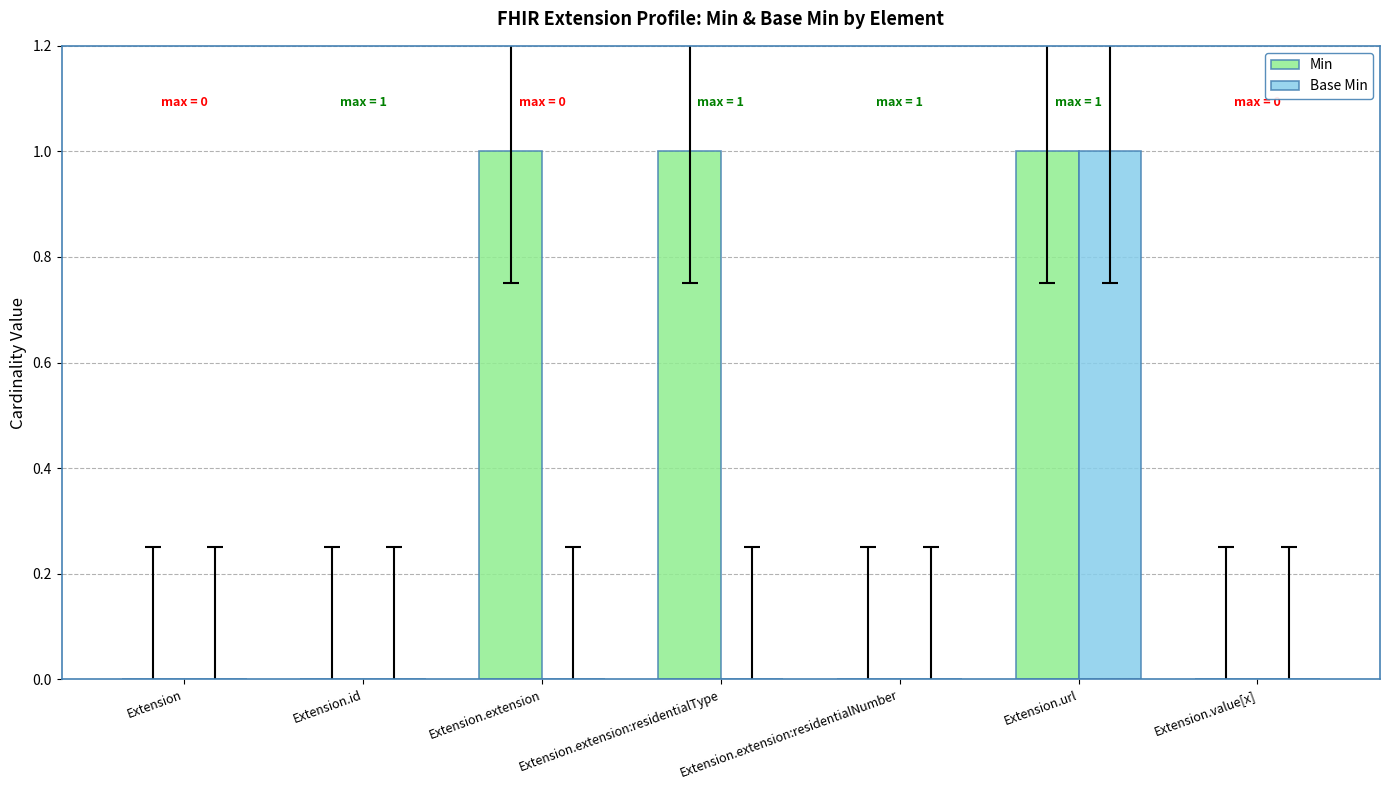

Which series changed the most between Extension and Extension.extension:residentialType?

Min